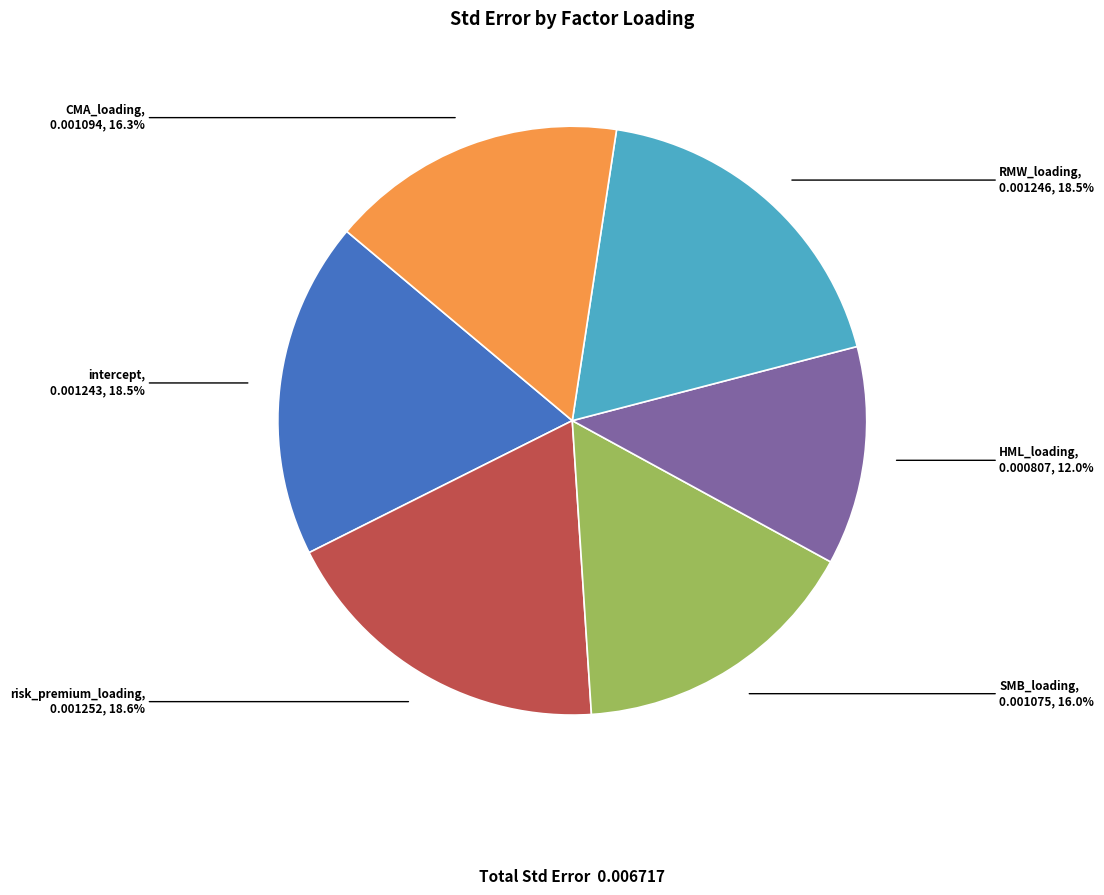

Which category has the smallest portion of the pie?

HML_loading